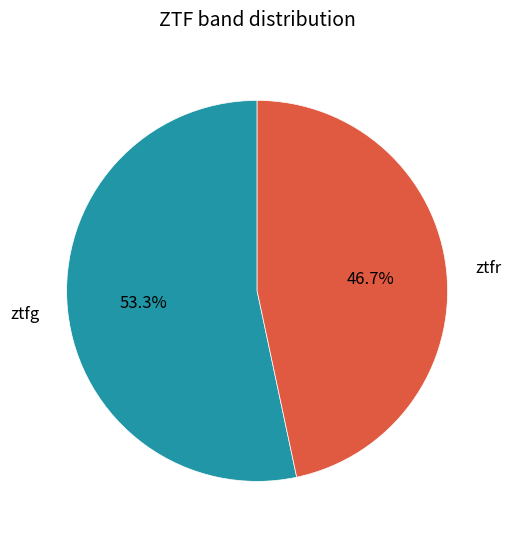

What is the largest slice in the pie chart?

ztfg